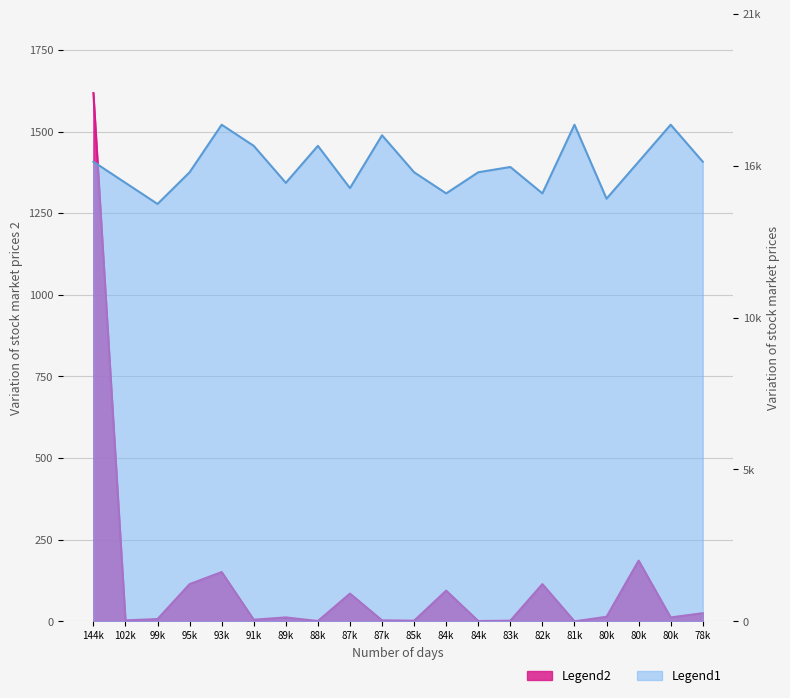

Where does the Legend1 series first go above 12?

144k